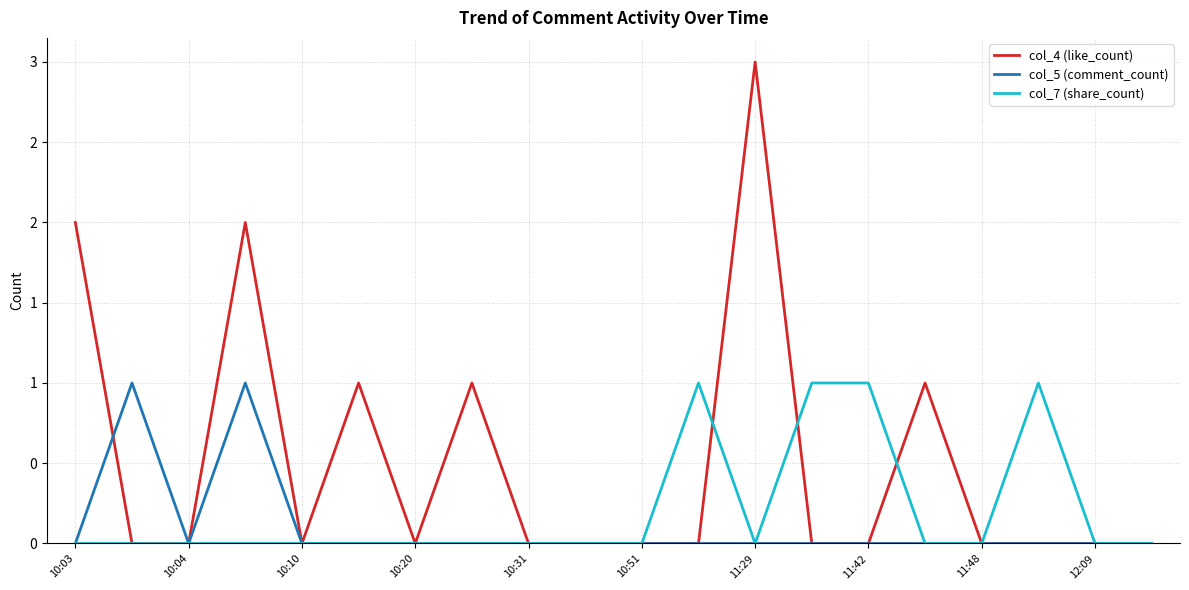

Reading left to right, extract all data points from this chart.

col_4 (like_count): 2	0	0	2	0	1	0	1	0	0	0	0	3	0	0	1	0	0	0	0
col_5 (comment_count): 0	1	0	1	0	0	0	0	0	0	0	0	0	0	0	0	0	0	0	0
col_7 (share_count): 0	0	0	0	0	0	0	0	0	0	0	1	0	1	1	0	0	1	0	0